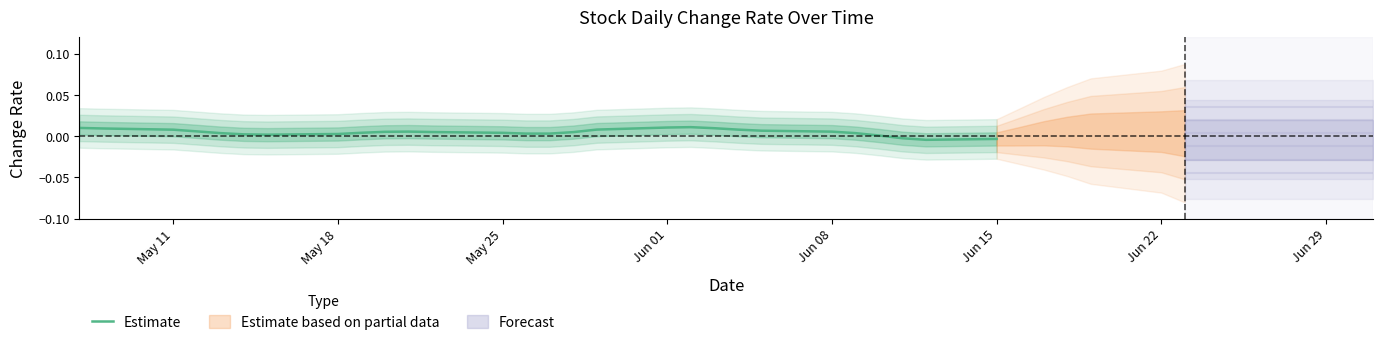

The value at Jun 08 is 0.0. True or false?

False